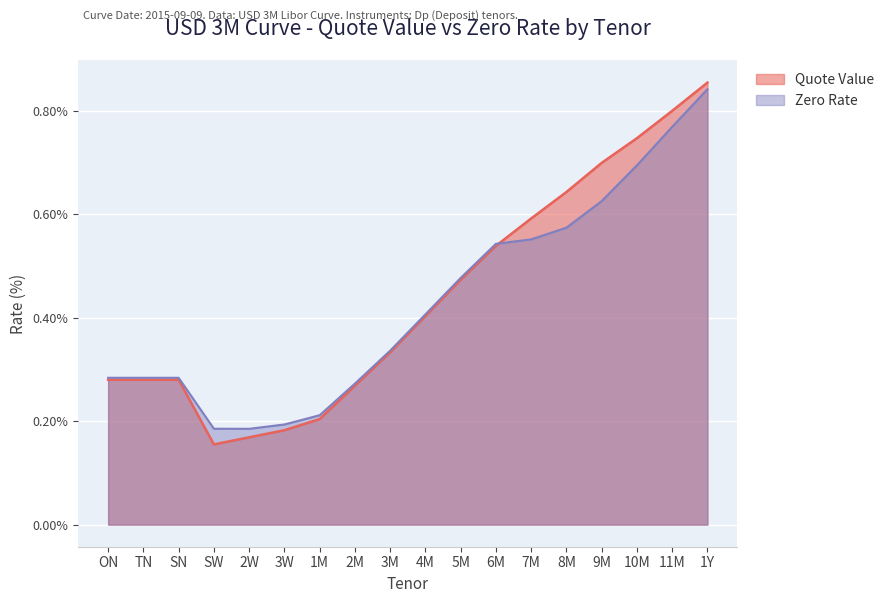

What is the value of the Zero Rate point at the 8th from the left?

0.3